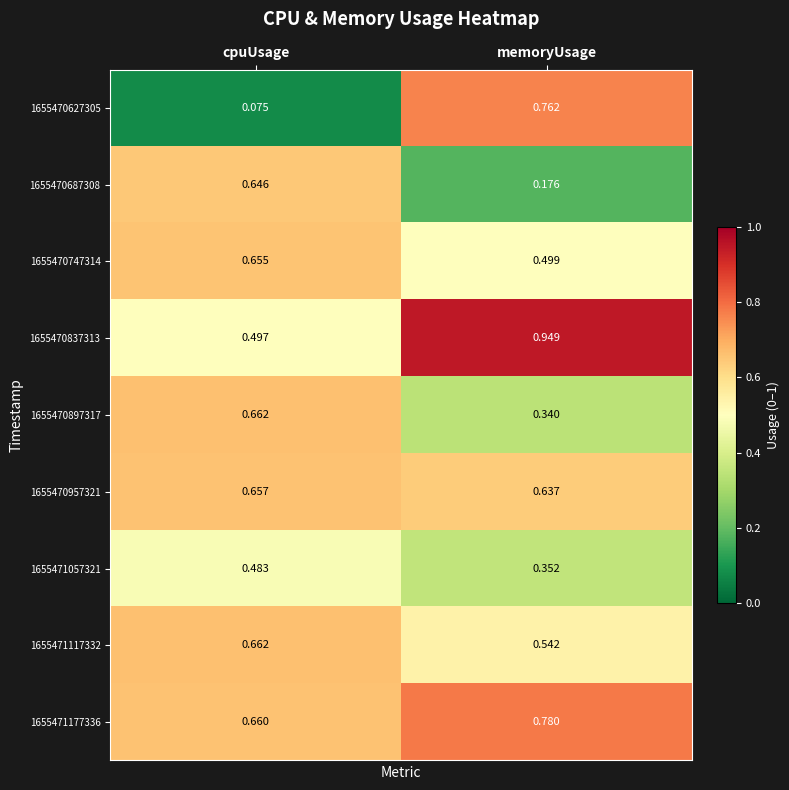

Rank the categories by 1655471057321 value from lowest to highest.

memoryUsage, cpuUsage